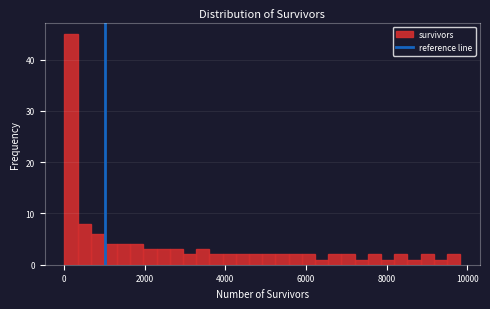

Read against the x-axis, roughly where is the centre of the tallest bar?

200